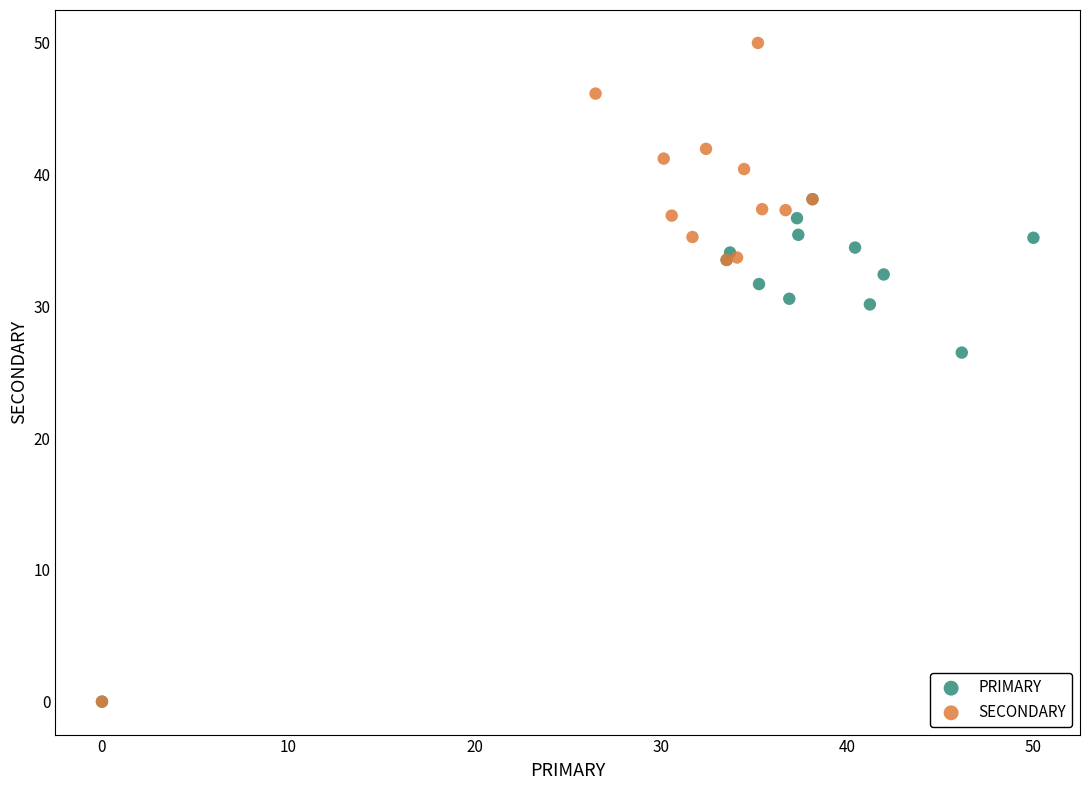

Which series reaches the maximum Y coordinate?

SECONDARY